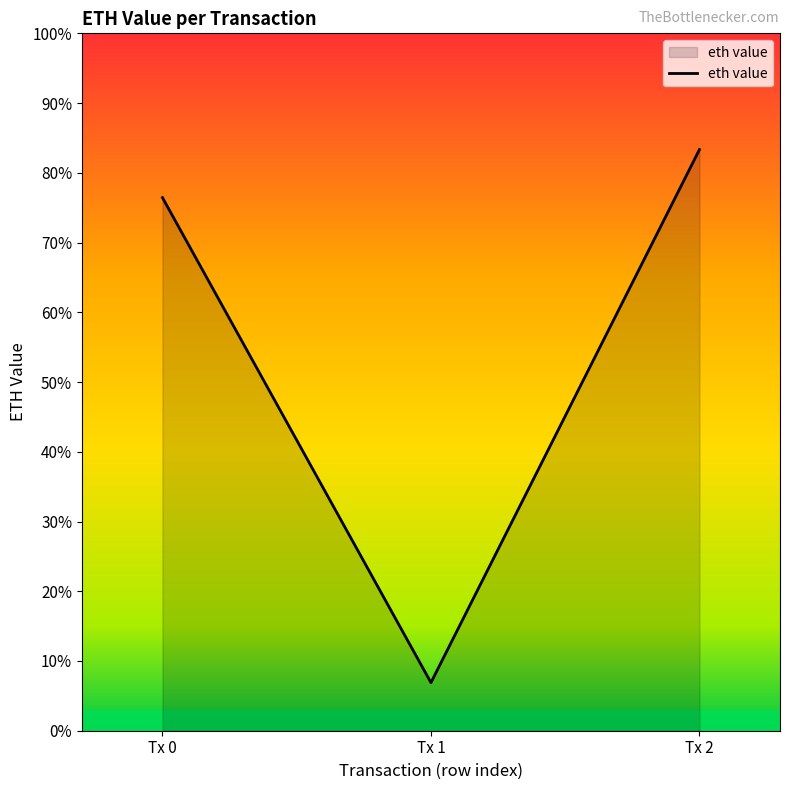

Rank the categories by value from highest to lowest.

Tx 2, Tx 0, Tx 1